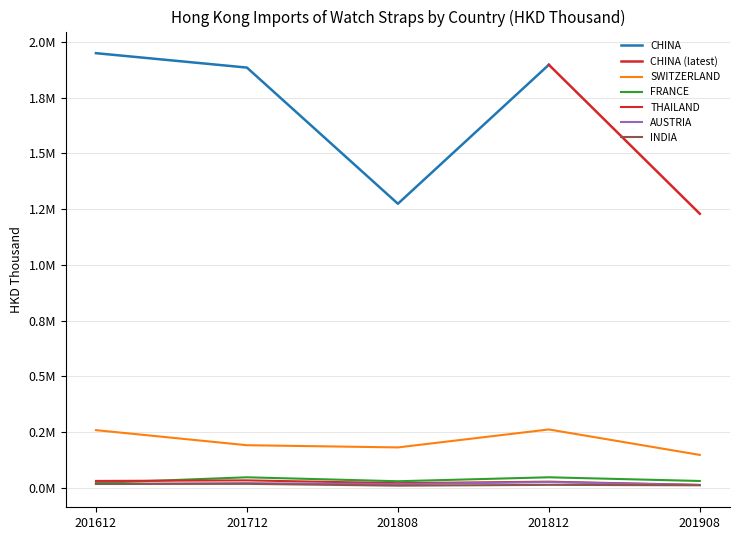

Is this an area chart (filled region under the line)?

No